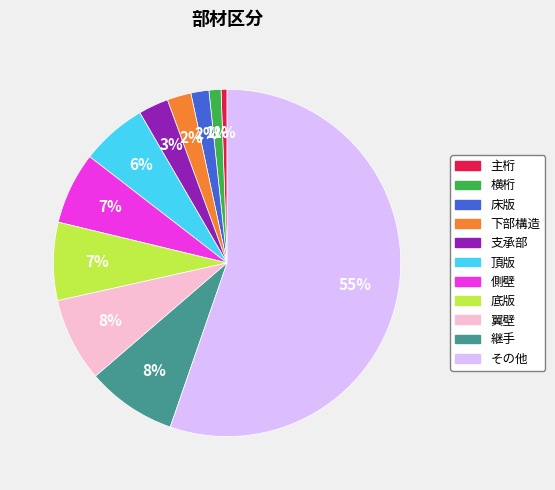

Combined, do 側壁 and 下部構造 account for over 50%?

No